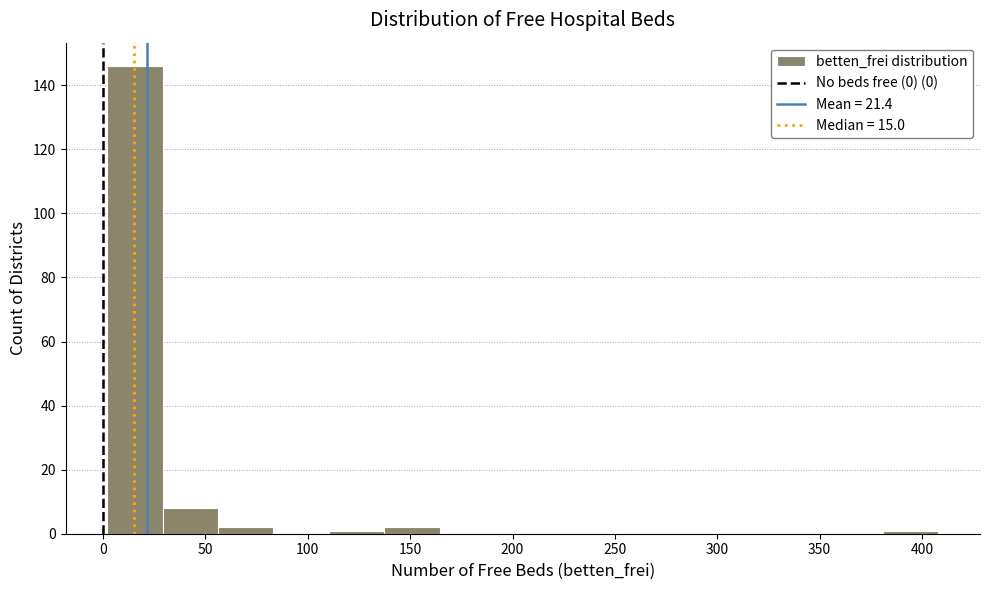

Reading left to right, list every bar in this chart as the range it spans on the x-axis followed by its height. Neither the bar edges nor the heights are printed on the chart, so give them approximately, as read against the axes.

0 to 30: 146
30 to 55: 8
55 to 85: 2
85 to 110: 0
110 to 135: under 2
135 to 165: 2
165 to 190: 0
190 to 220: 0
220 to 245: 0
245 to 275: 0
275 to 300: 0
300 to 325: 0
325 to 355: 0
355 to 380: 0
380 to 410: under 2